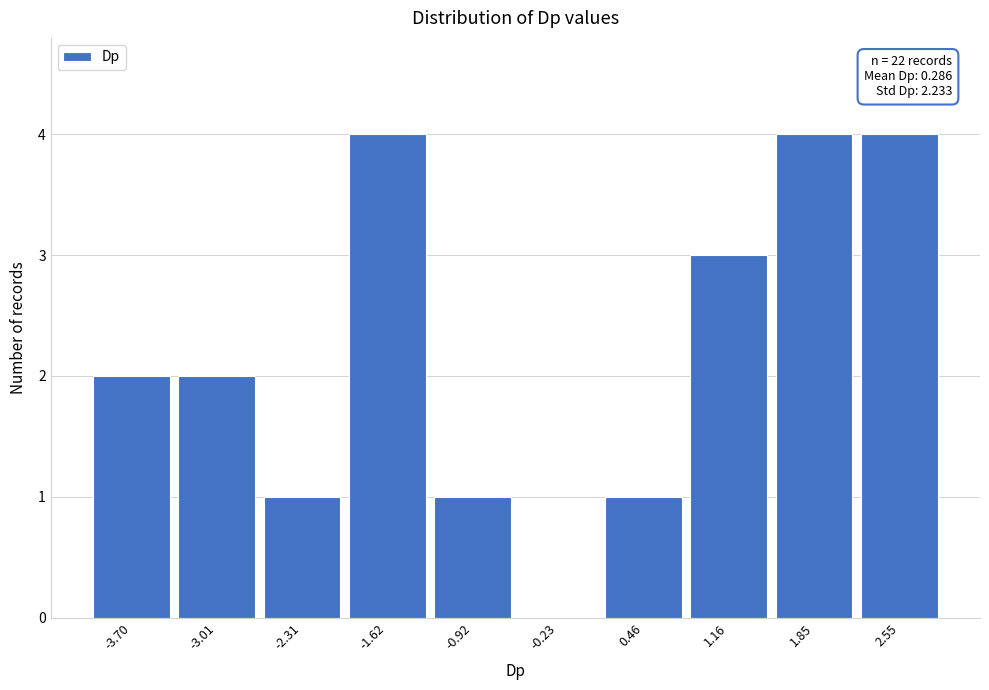

Reading left to right, transcribe all the data shown in this chart.

-3.70=2	-3.01=2	-2.31=1	-1.62=4	-0.92=1	-0.23=0	0.46=1	1.16=3	1.85=4	2.55=4